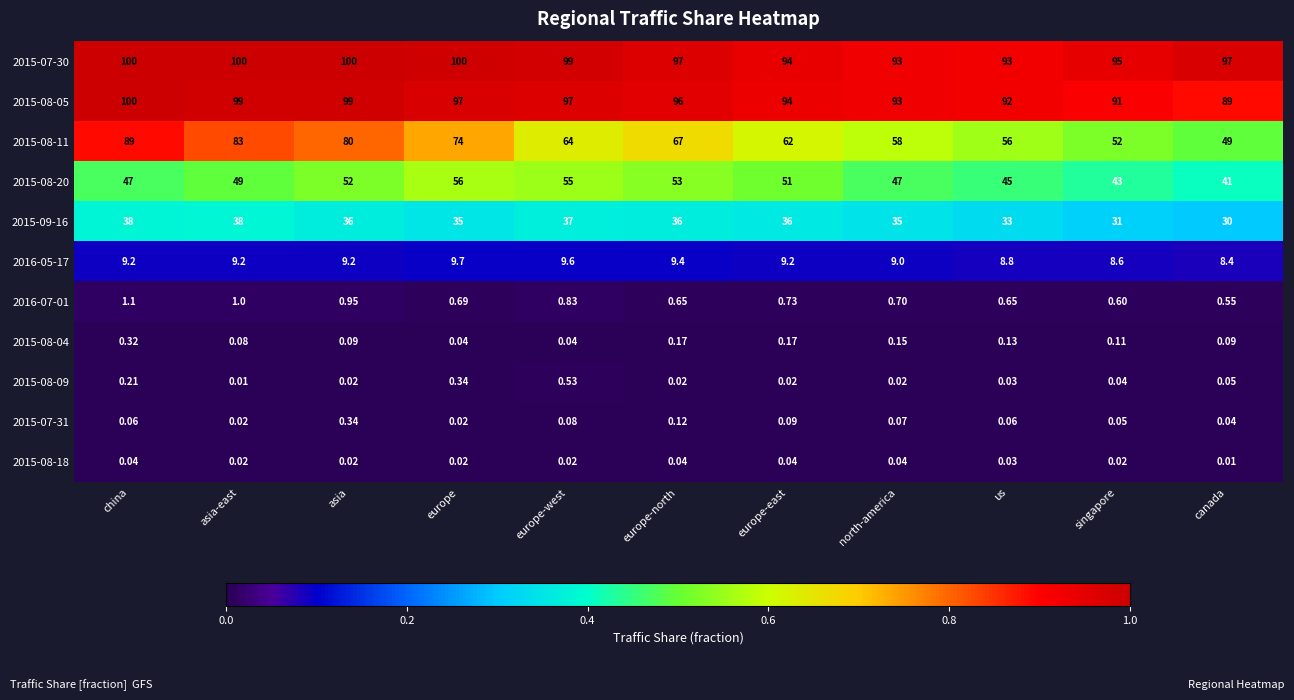

Which category has the highest value in the 2015-08-05 series?

china